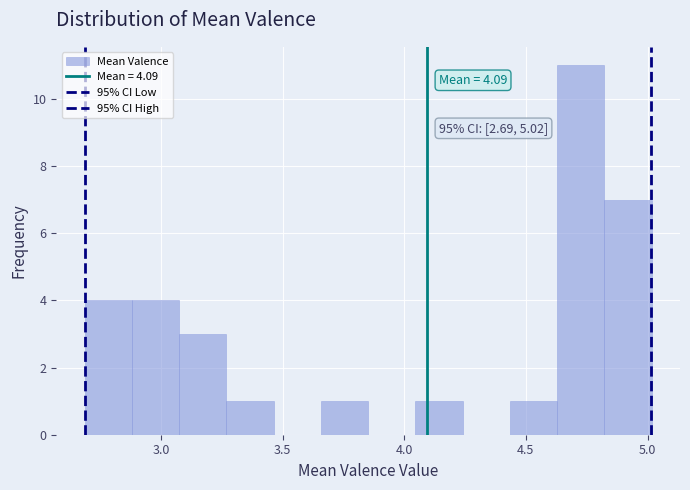

Around what value on the x-axis is the tallest bar? Give the approximate position of its centre, as read against the axis.

4.75